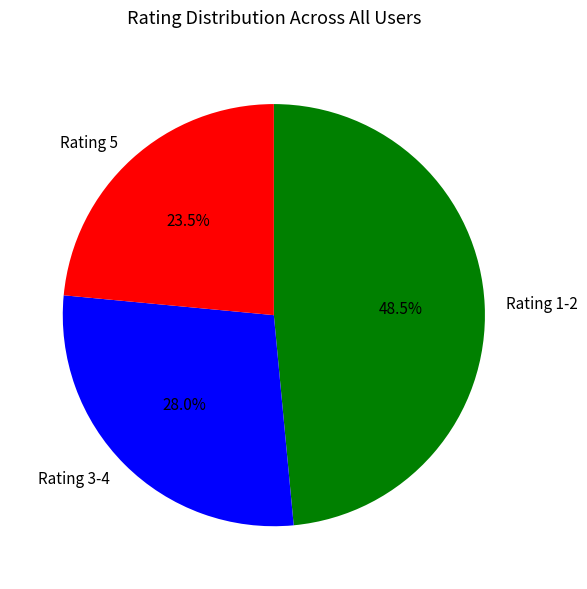

How many segments does this pie chart have?

3